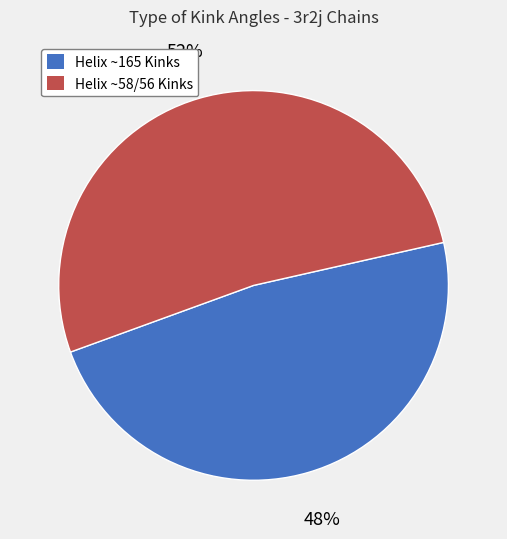

To the nearest percent, what is the average slice percentage?

50%